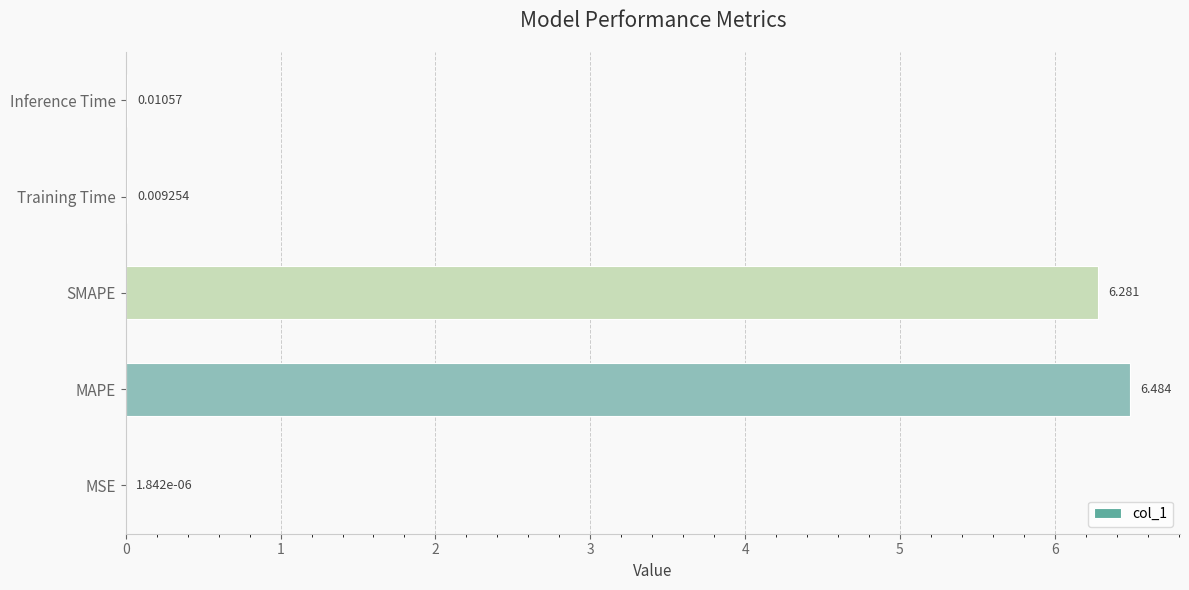

Which has a higher value, Training Time or SMAPE?

SMAPE